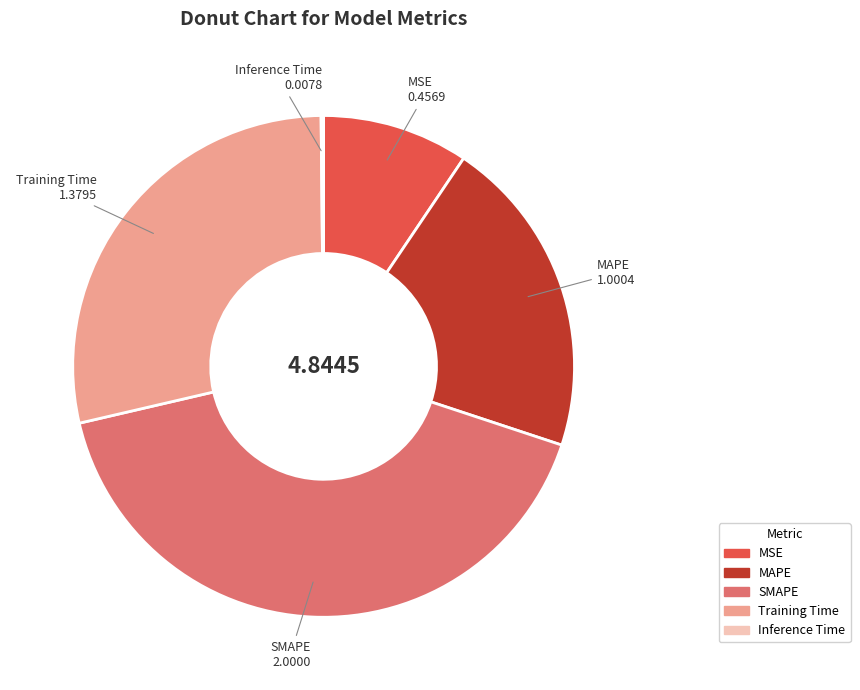

The MAPE slice represents 30% of the pie. True or false?

False